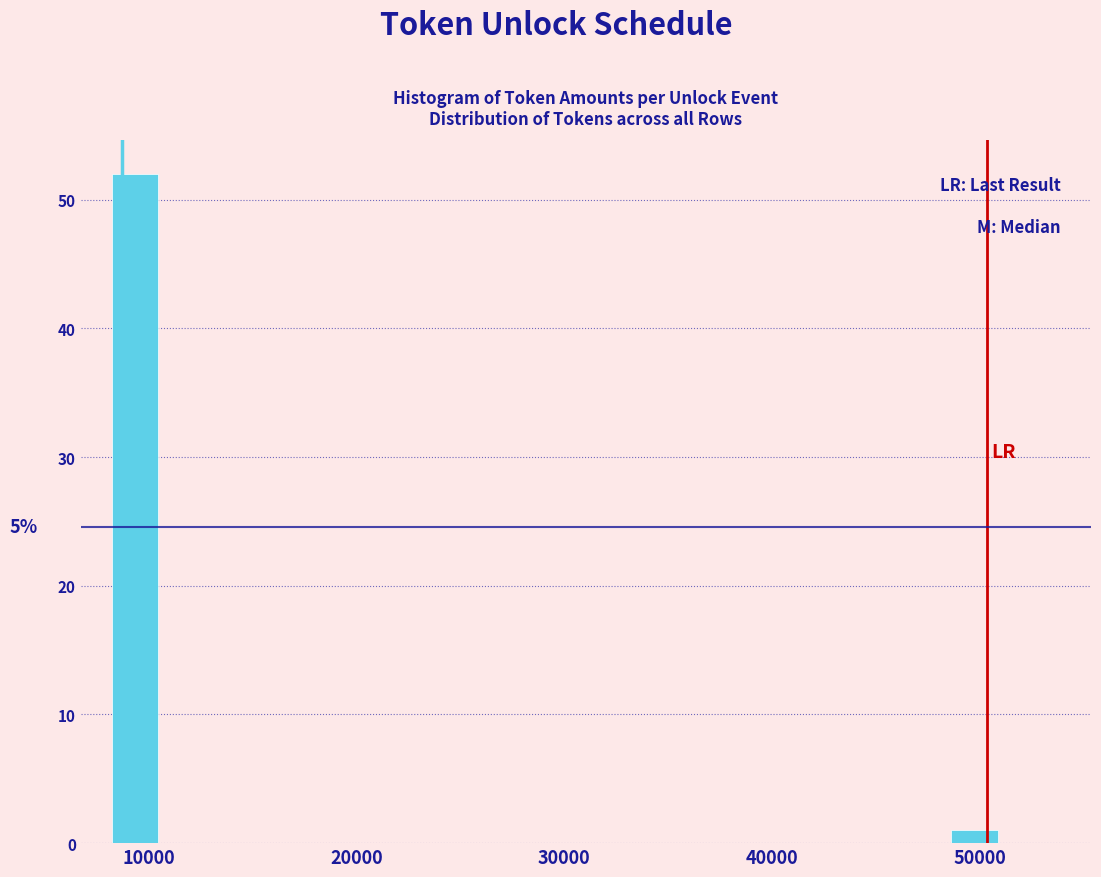

Read against the x-axis, roughly where is the centre of the tallest bar?

9000